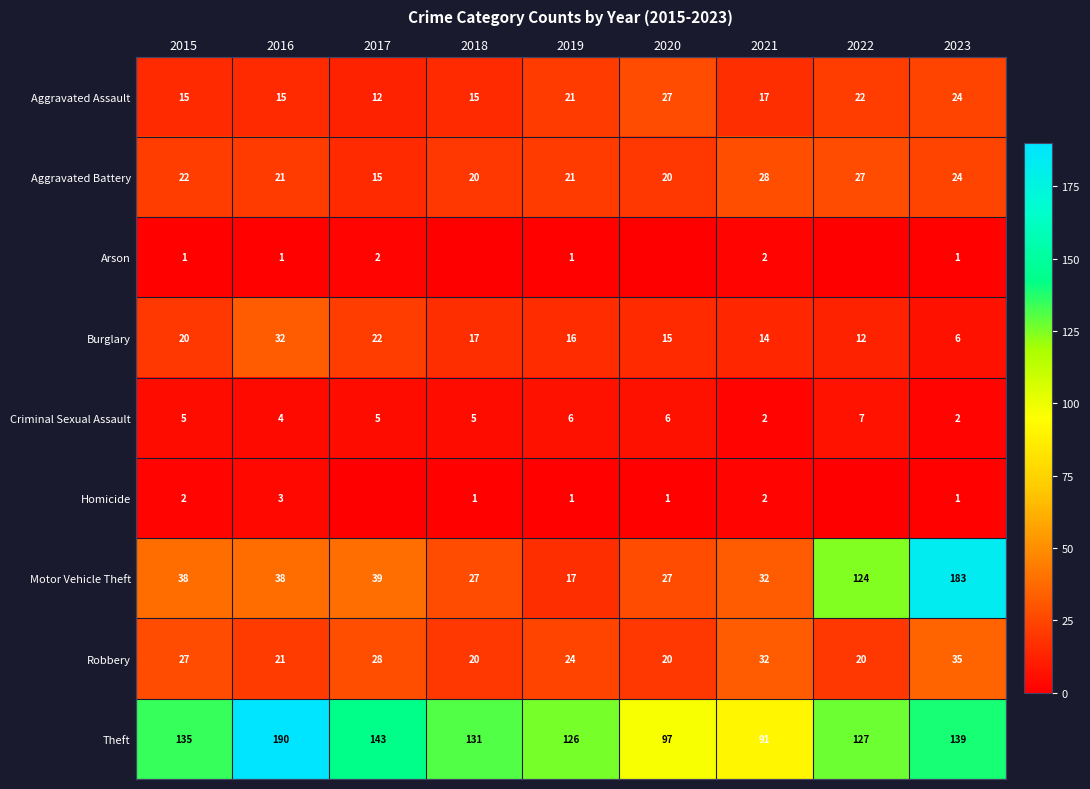

What is the greatest value displayed?

190